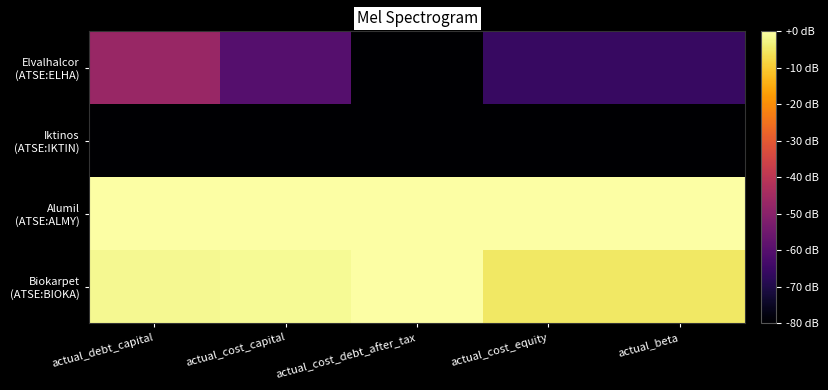

Which has a higher value, actual_beta or actual_cost_equity?

actual_beta